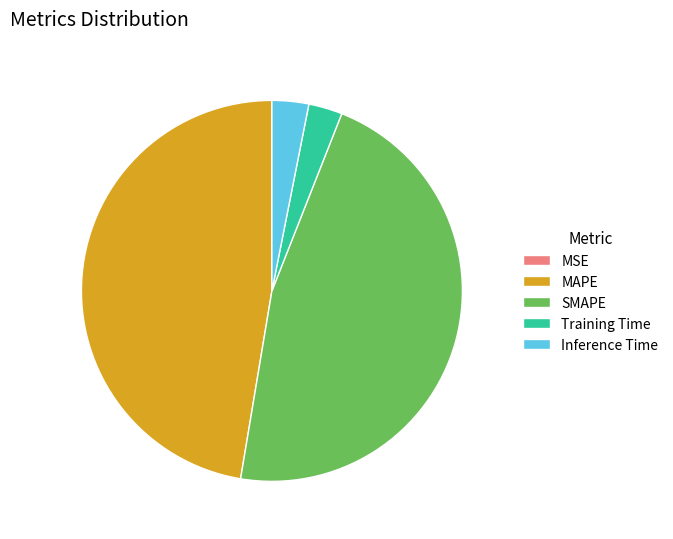

Does Inference Time represent more than half of the total?

No